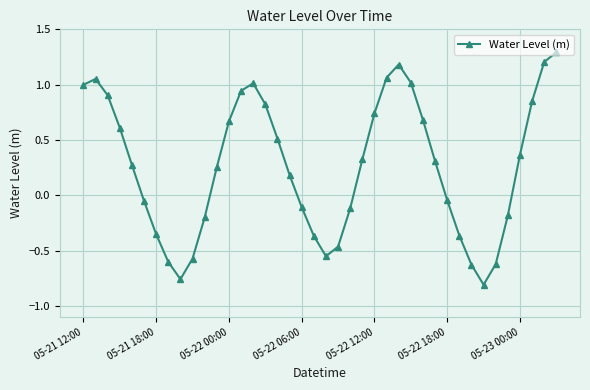

What is the value of the 27th point from the left?

1.2